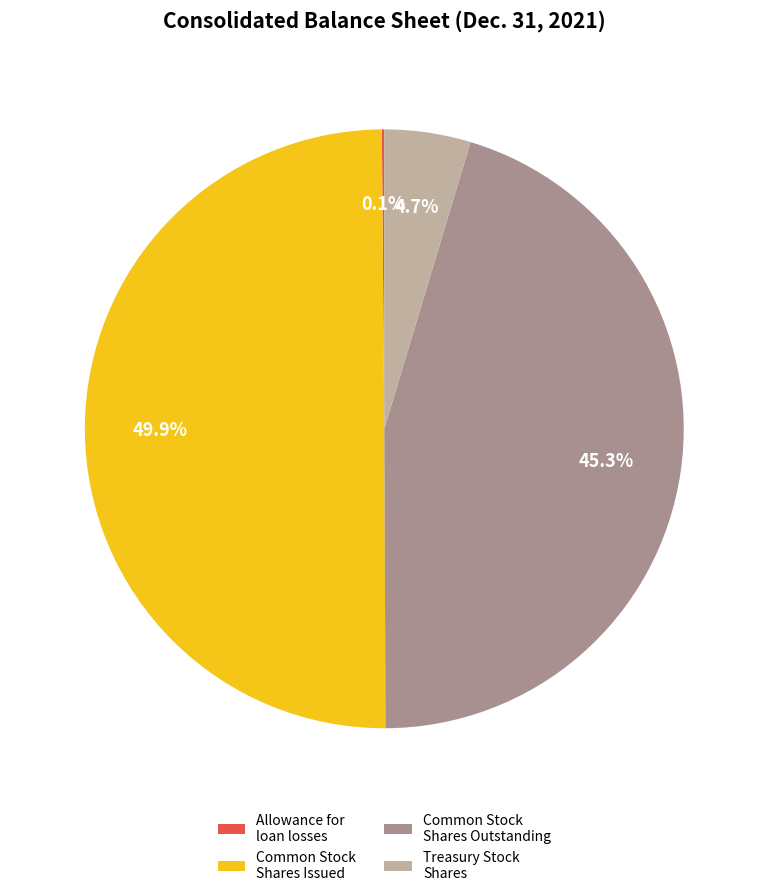

Does Treasury Stock Shares represent more than half of the total?

No